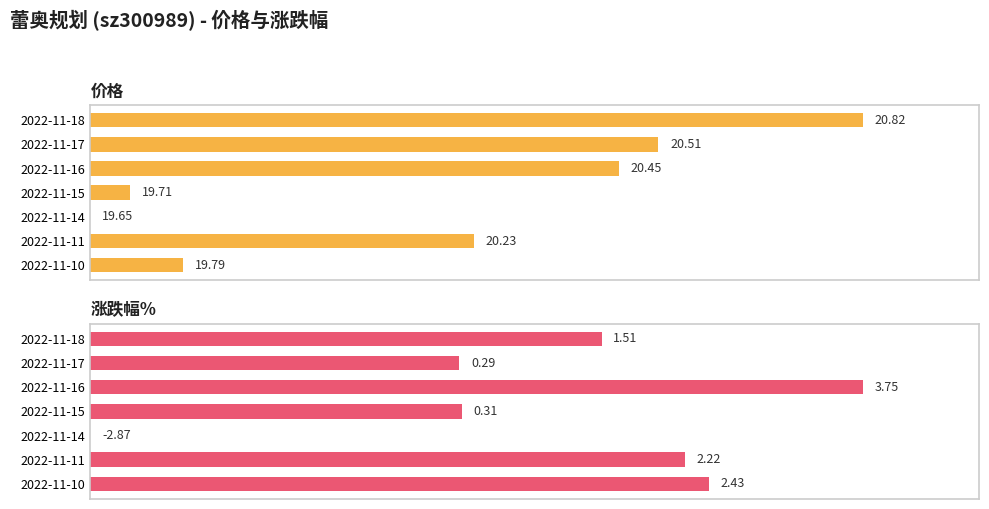

How many values in 价格 are above zero?

6